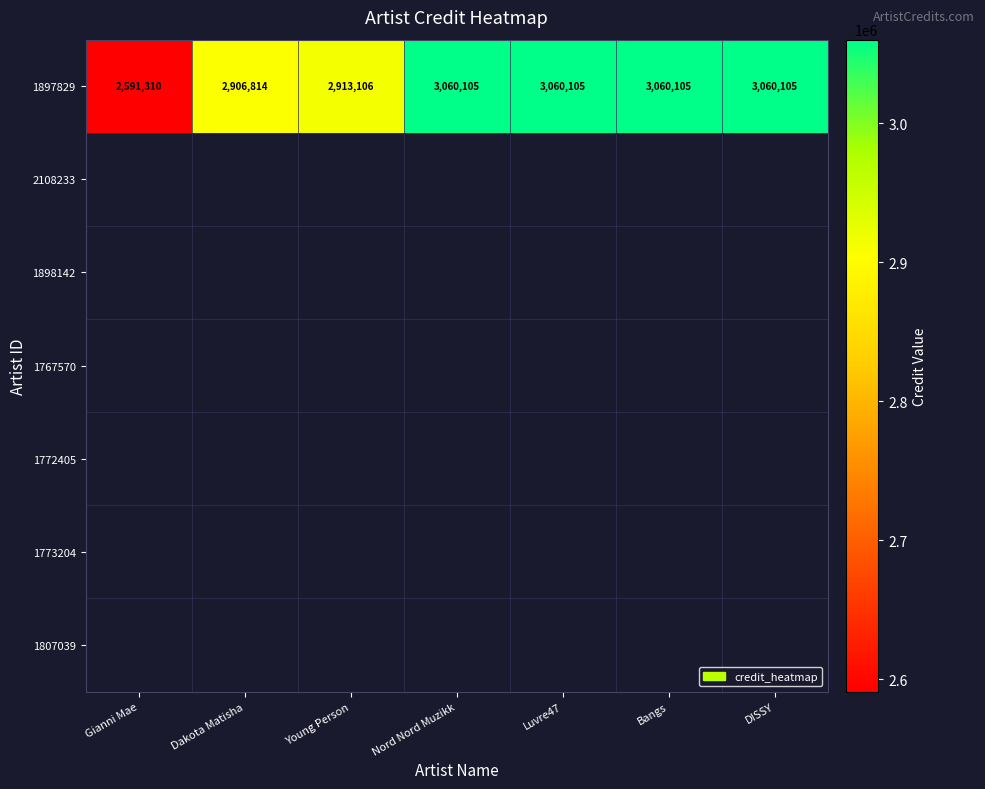

What is the sum of the values at Young Person and Dakota Matisha?

5819920